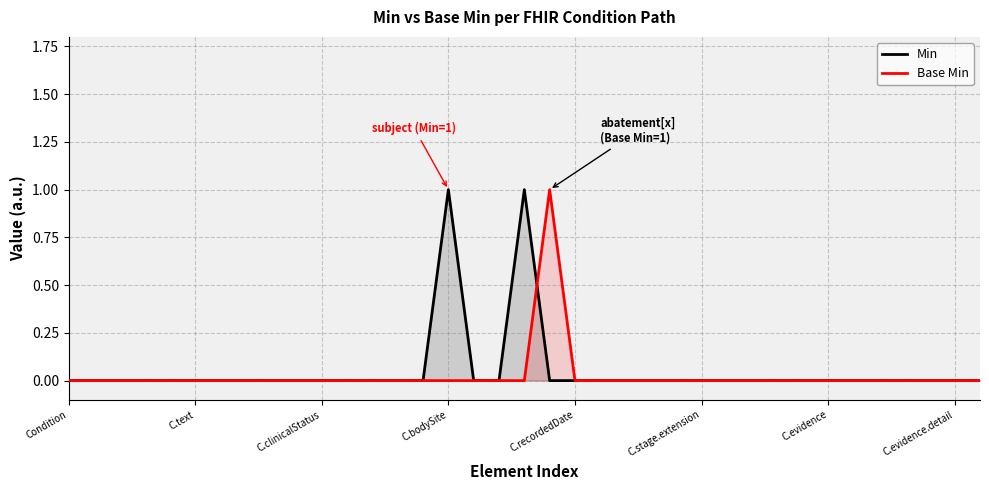

True or false: Min has a value of 1 at C.clinicalStatus.

False